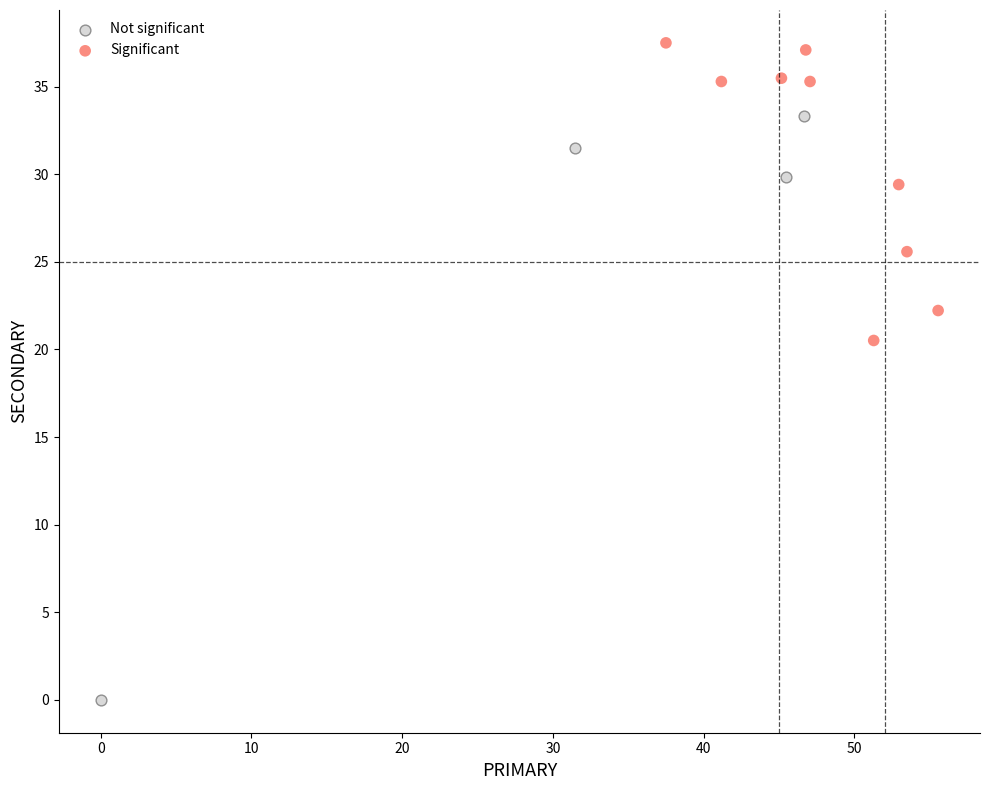

What are all the series names shown in the legend?

Not significant, Significant